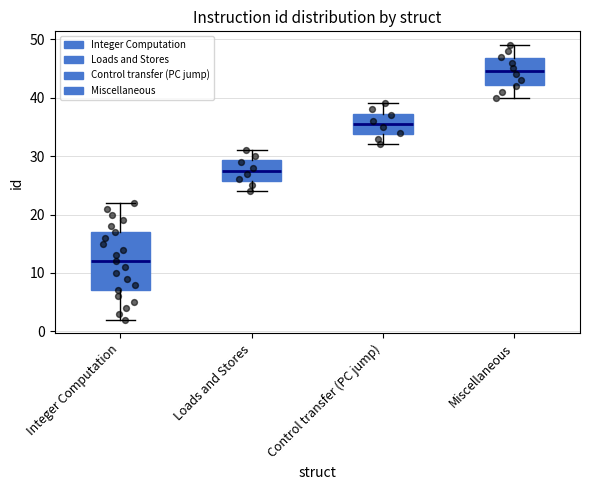

Comparing the boxes themselves (not the whiskers), which one is the tallest?

Integer Computation